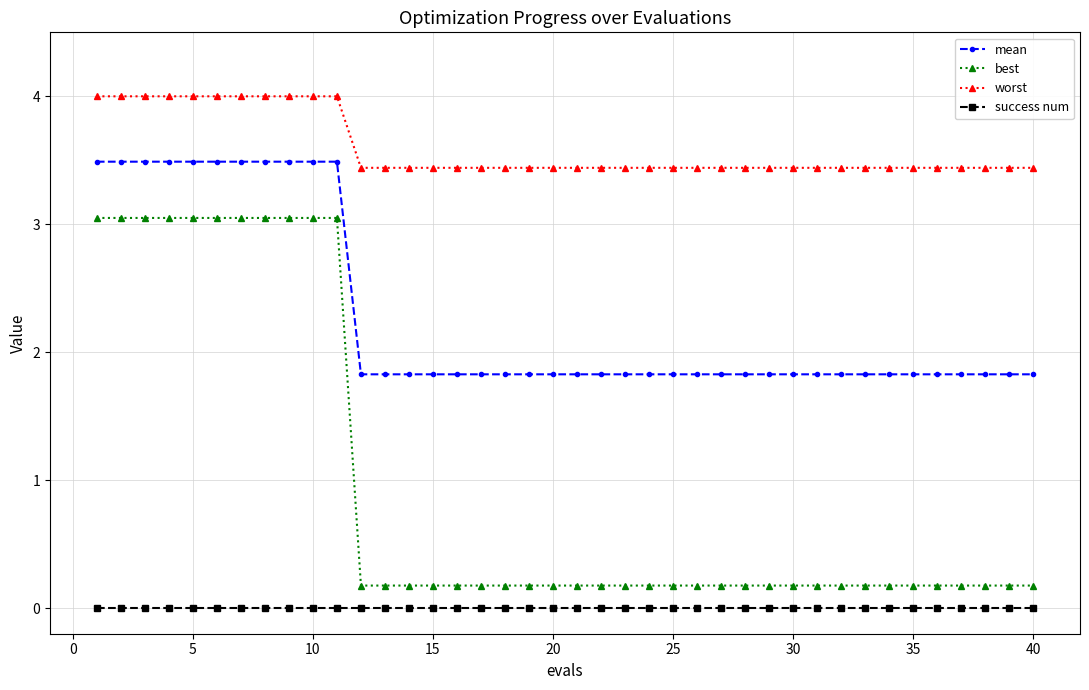

Which series has the widest spread of values?

best